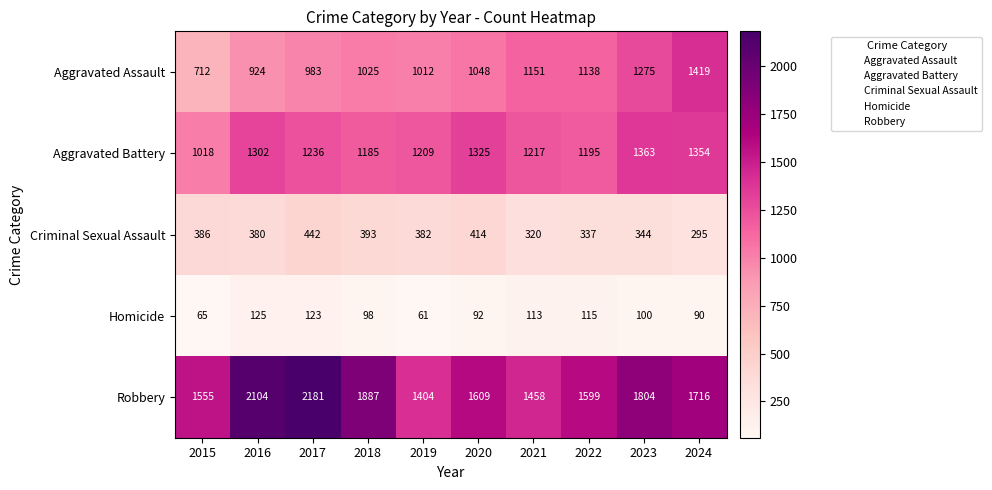

What is the sum of all Criminal Sexual Assault values?

3693